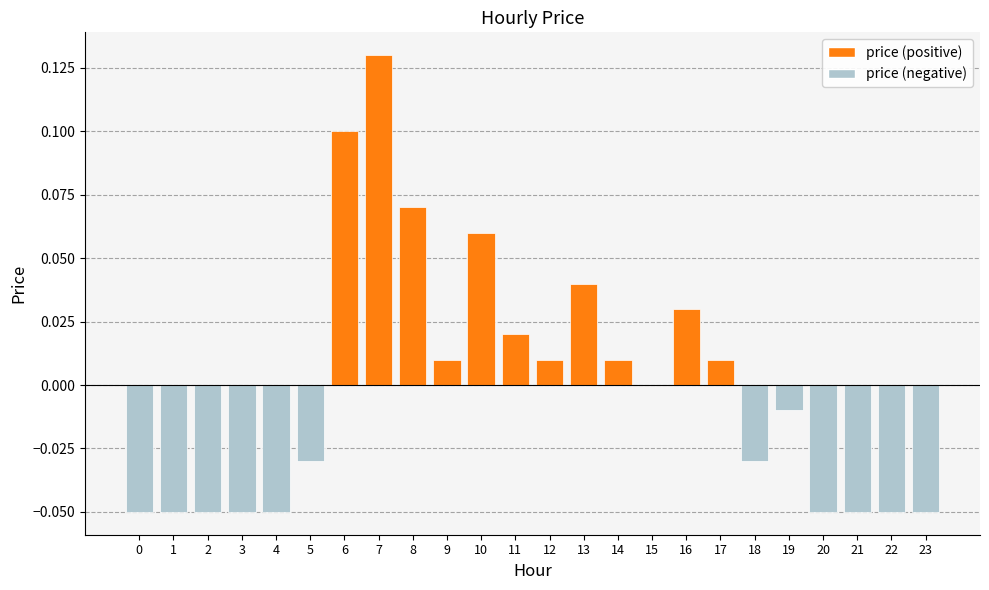

Which category has the highest value across all series?

7